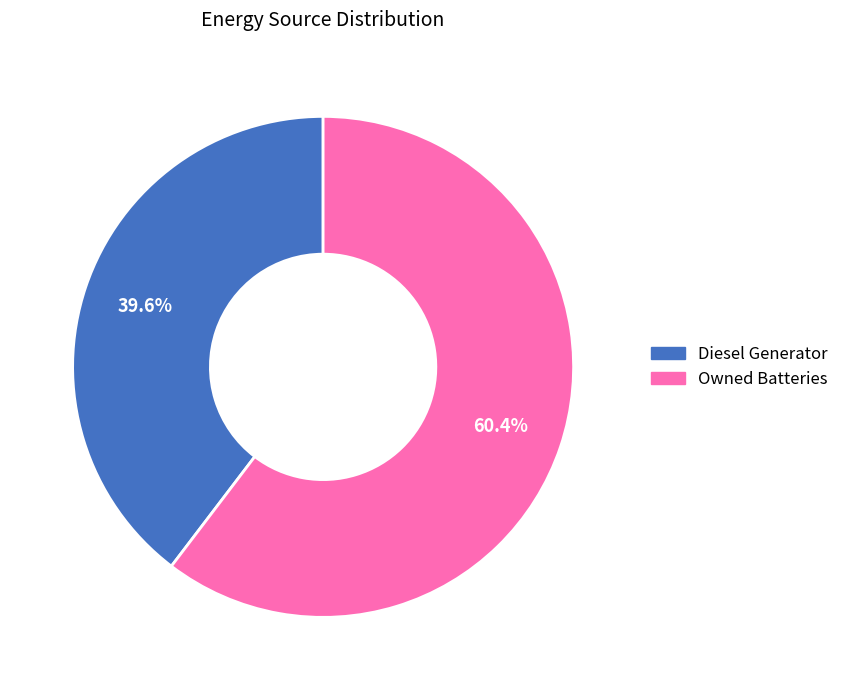

Rank the categories by value from lowest to highest.

Diesel Generator, Owned Batteries